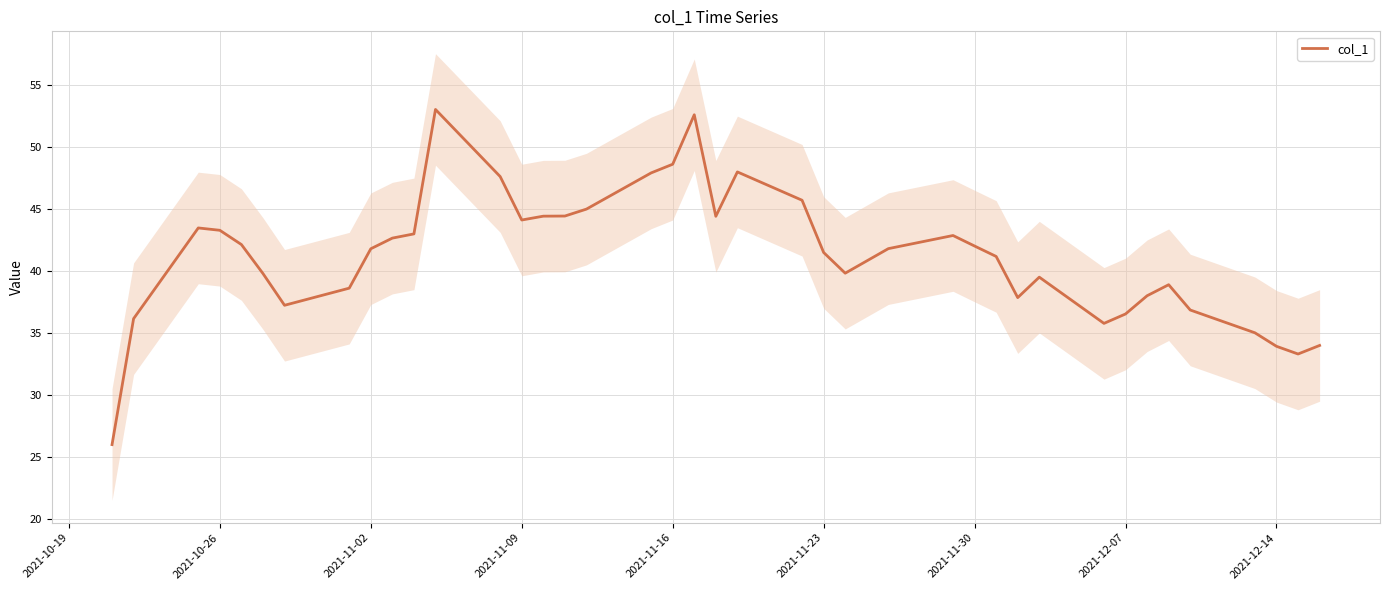

What is the difference between the maximum and second lowest values?

19.7